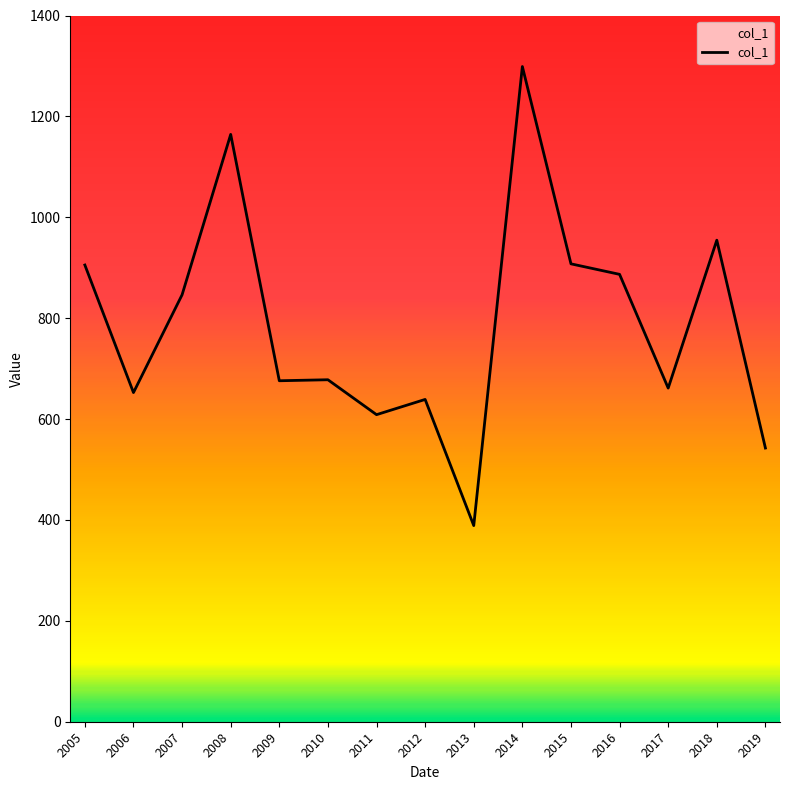

Which category has the highest value across all series?

2014